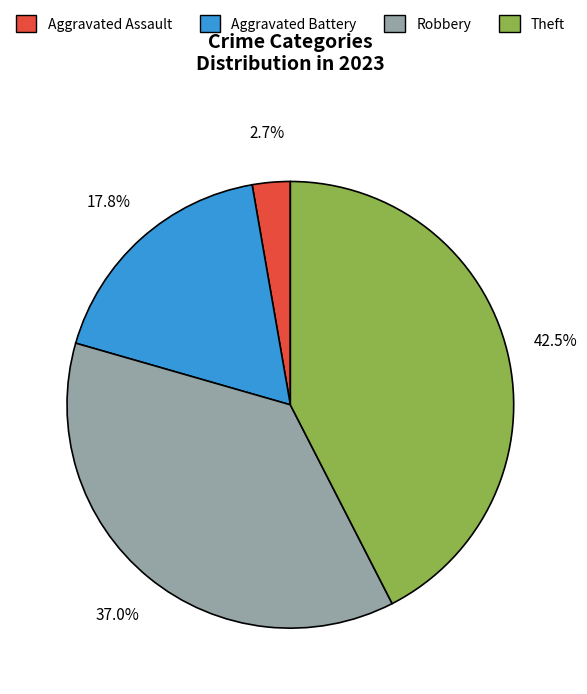

Does any single category account for the majority?

No